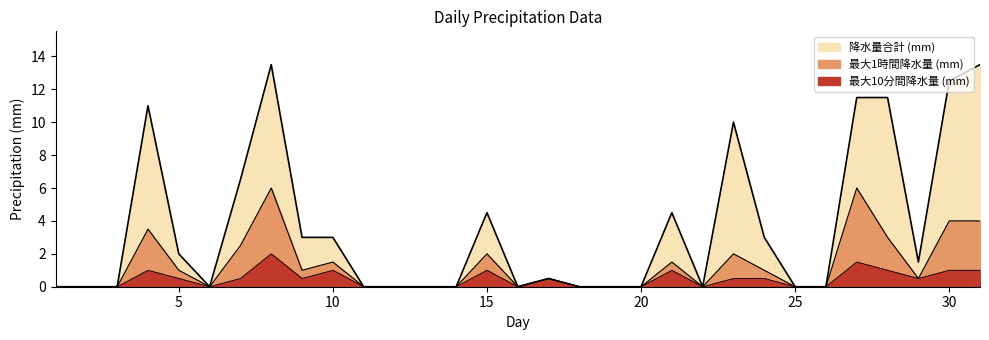

How many interior local peaks does the 降水量合計 (mm) series have?

6